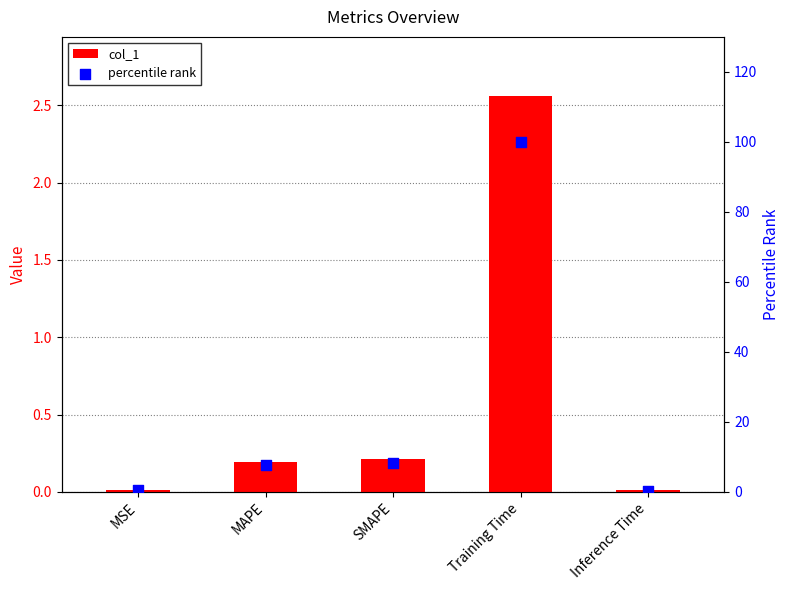

At which category is the sum across all series the highest?

Training Time